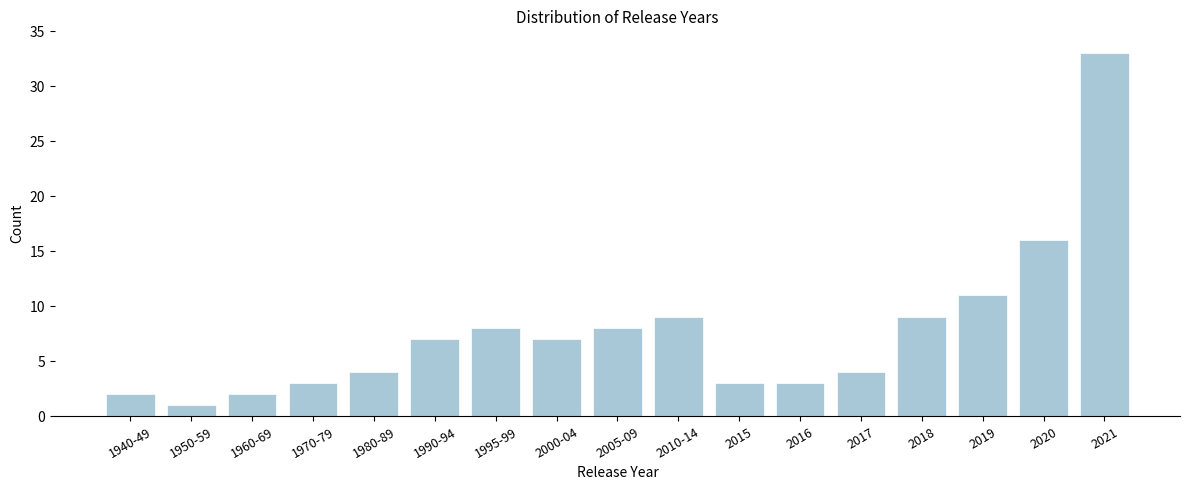

Reading left to right, transcribe all the data shown in this chart.

1940-49=2	1950-59=1	1960-69=2	1970-79=3	1980-89=4	1990-94=7	1995-99=8	2000-04=7	2005-09=8	2010-14=9	2015=3	2016=3	2017=4	2018=9	2019=11	2020=16	2021=33